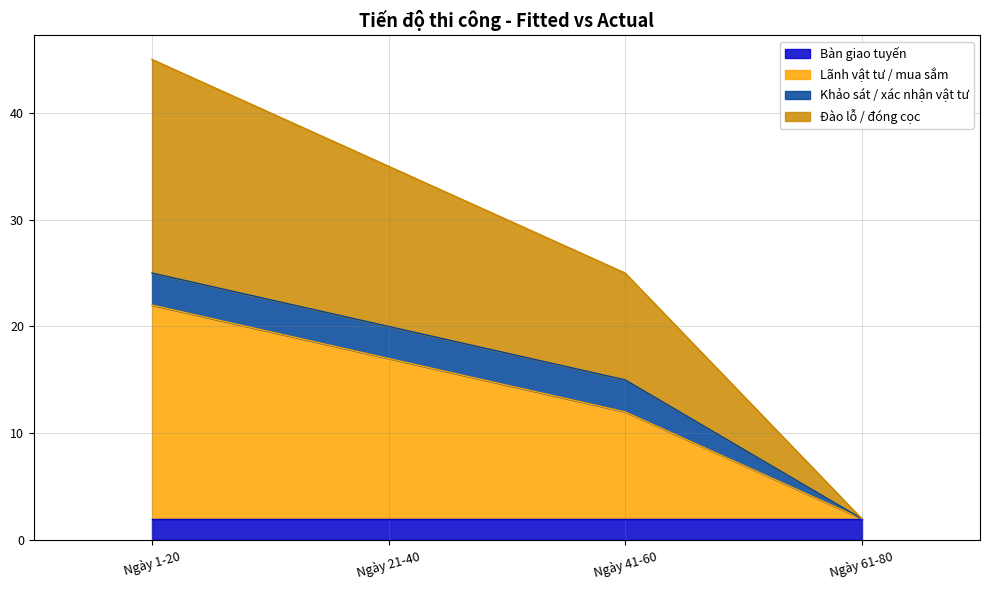

The value of Đào lỗ / đóng cọc at Ngày 1-20 is 45. True or false?

True